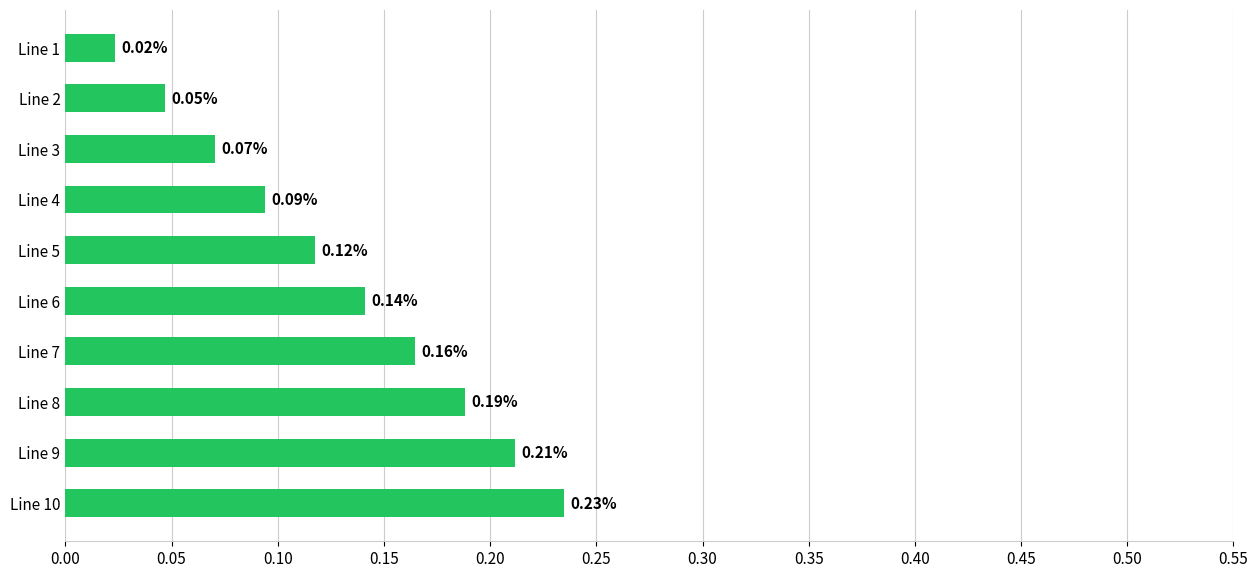

Which has a higher value, Line 4 or Line 5?

Line 5